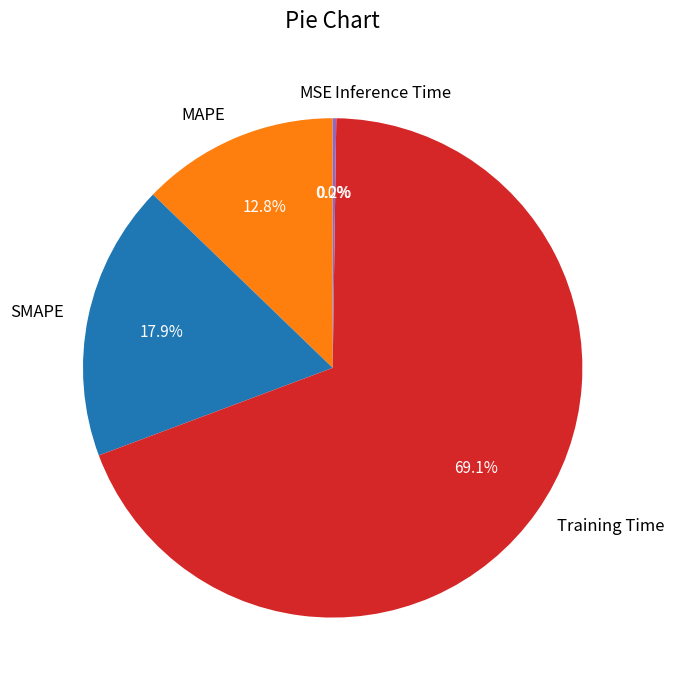

Which slice is the largest?

Training Time